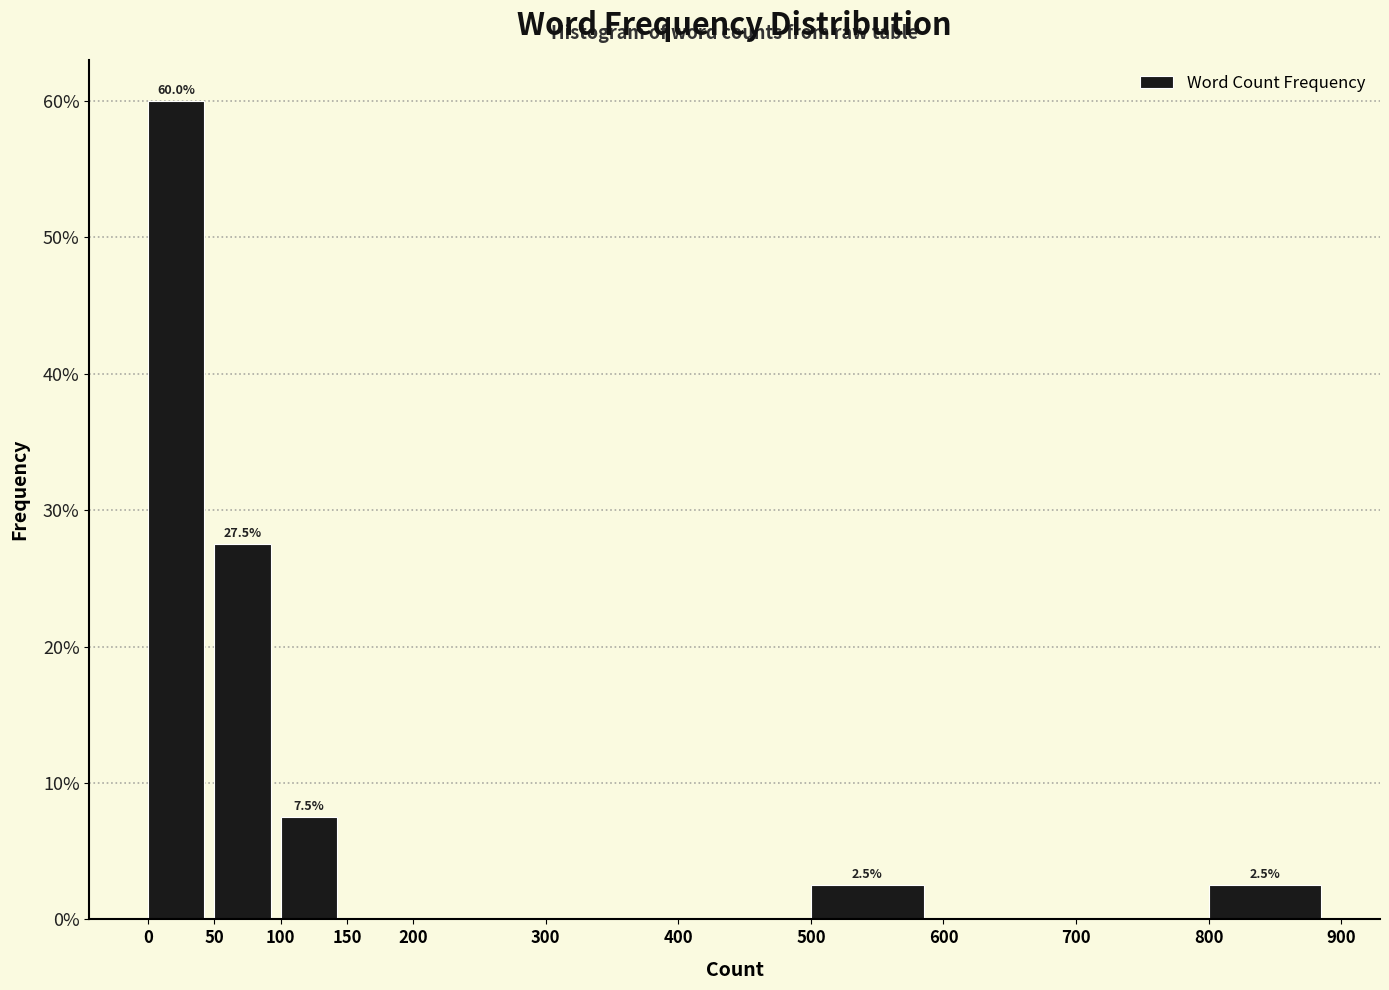

Over which range of the x-axis is the bar tallest?

0 to 50